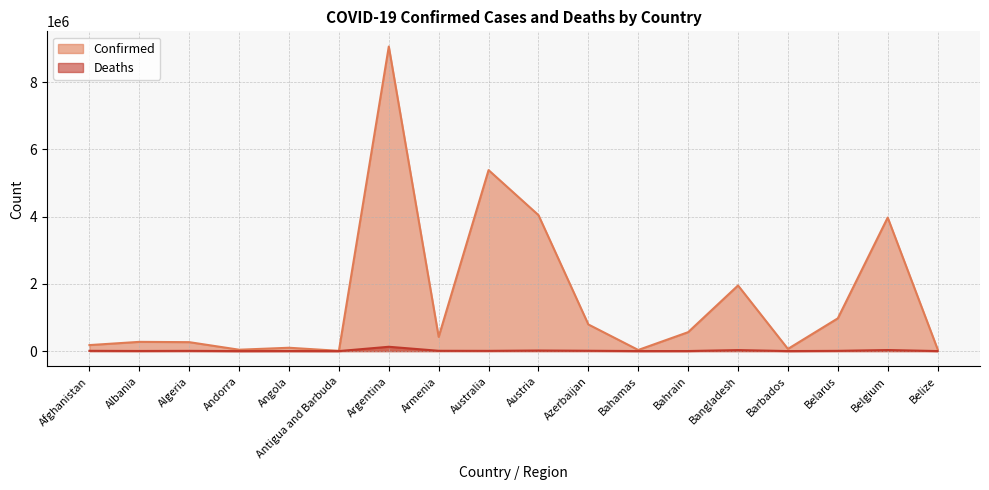

What is the sum of the Confirmed values at Armenia and Australia?

5807377